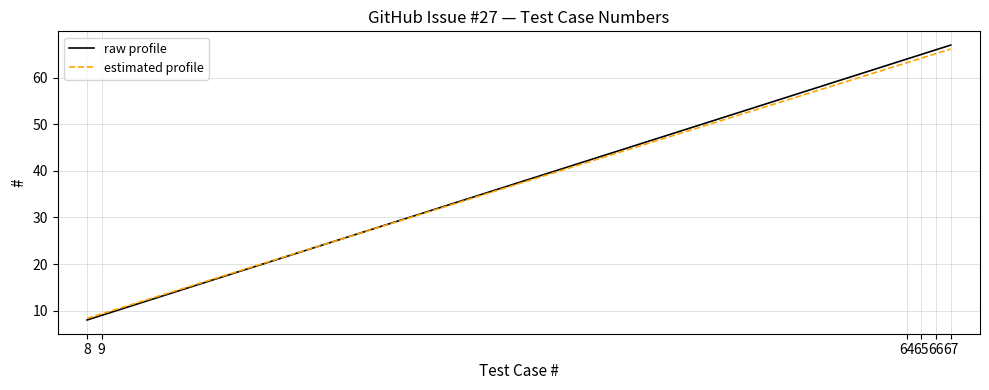

Reading left to right, list all the values displayed in this chart.

raw profile: 8=8.0	9=9.0	64=64.0	65=65.0	66=66.0	67=67.0
estimated profile: 8=8.3	9=9.3	64=63.2	65=64.2	66=65.2	67=66.2